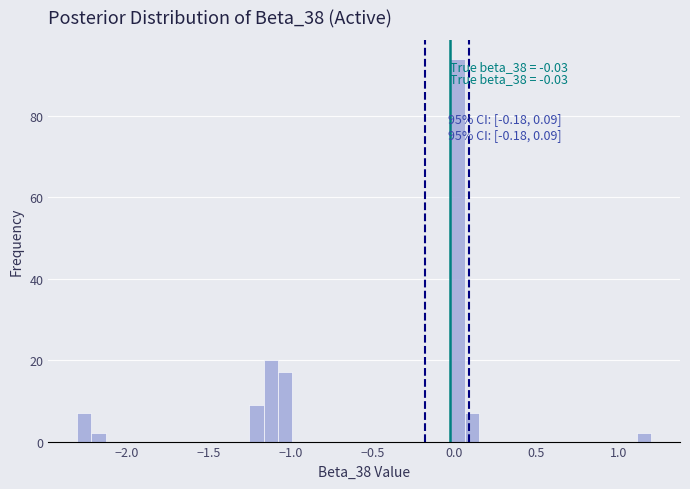

Read against the x-axis, roughly where is the centre of the tallest bar?

0.00